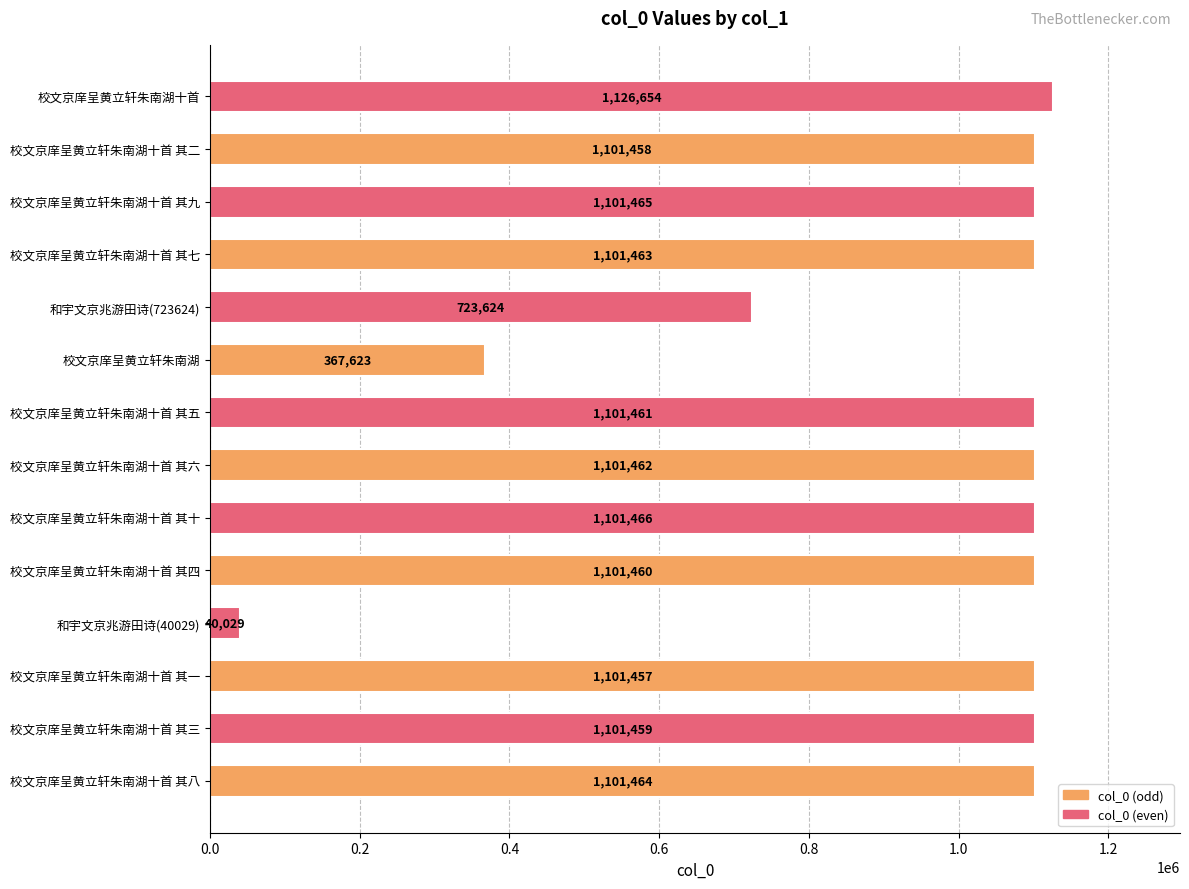

What is the sum of all values?

13272545